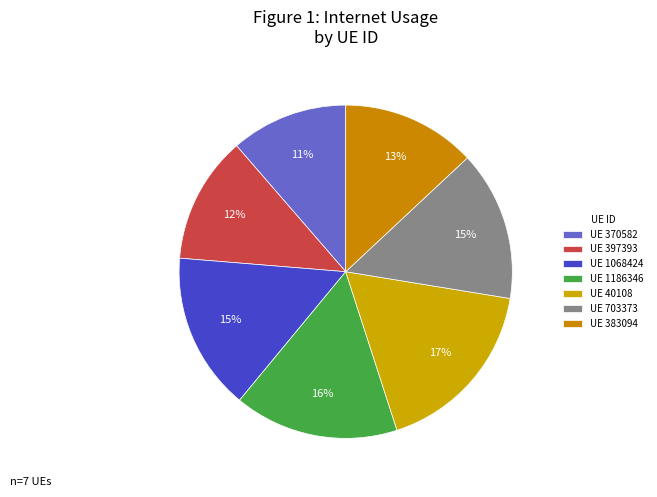

Count the number of slices in the pie.

7